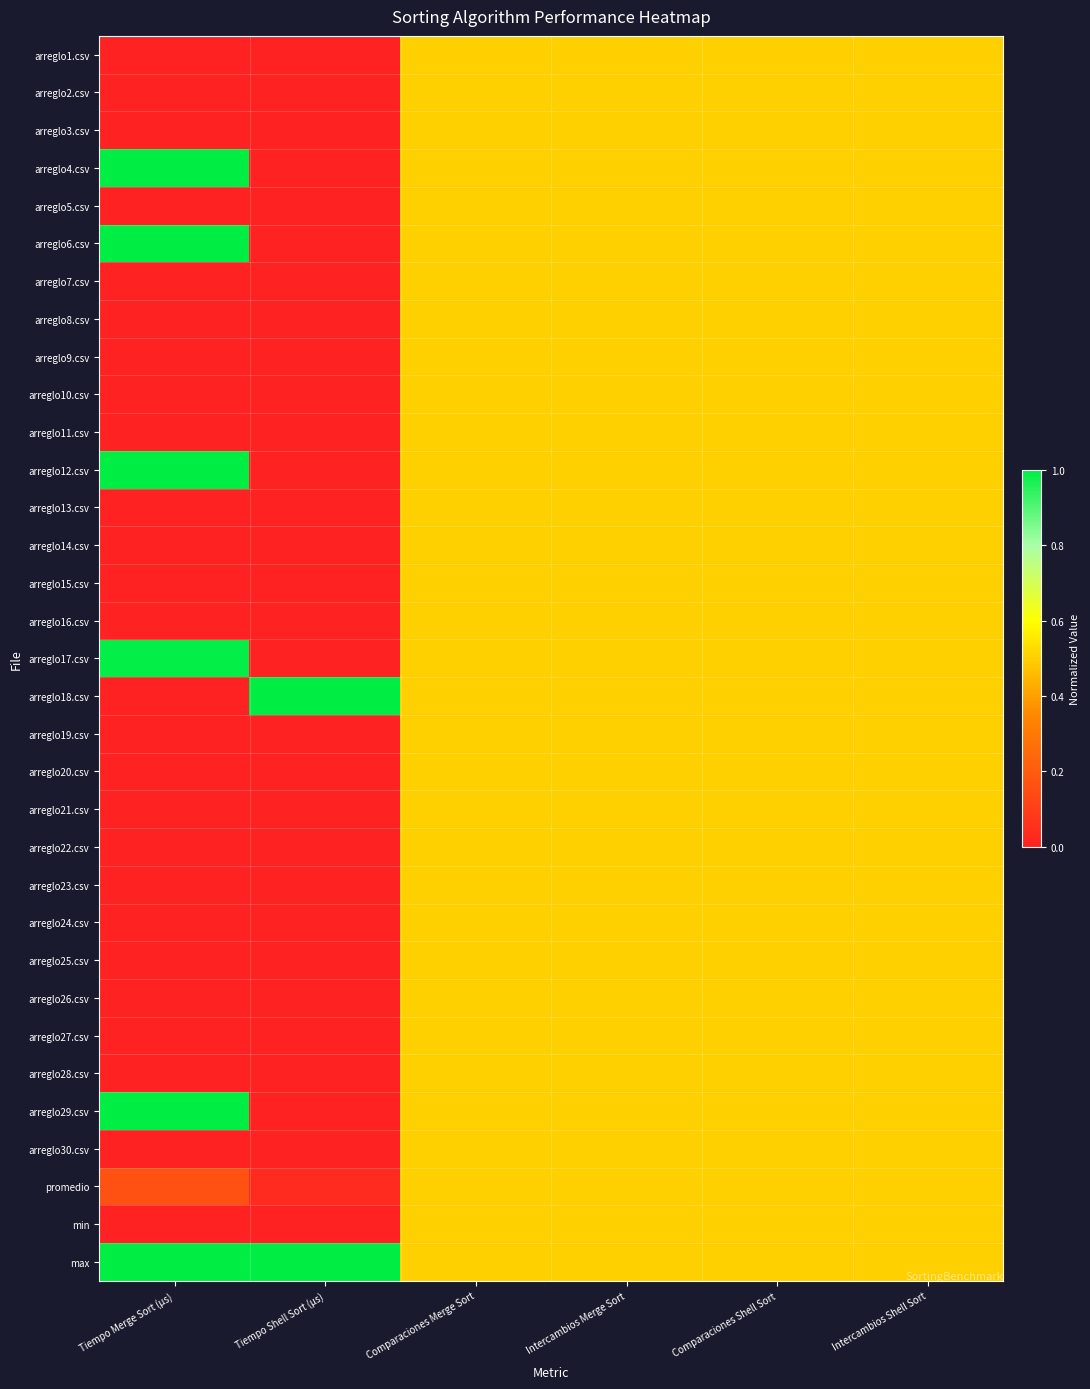

How many data points does each series have?

6